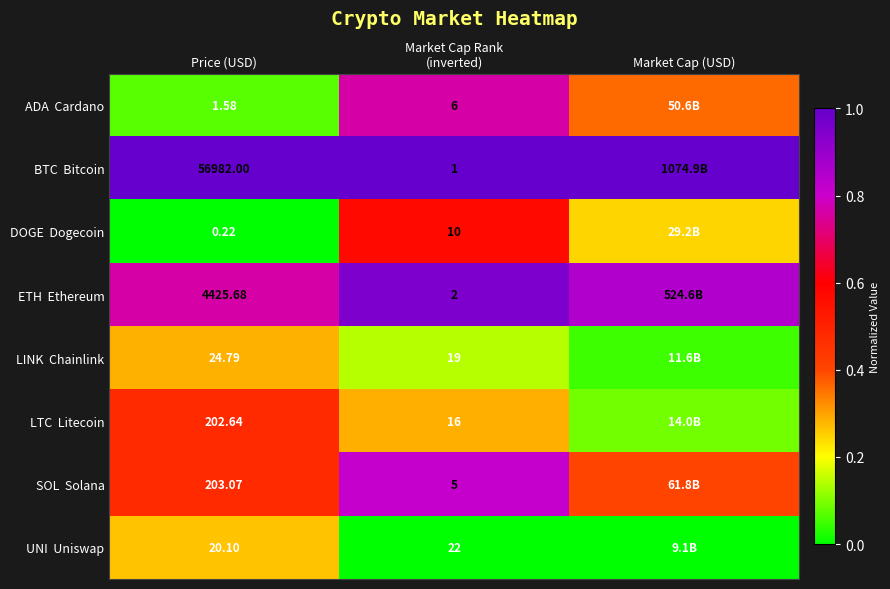

The value of BTC Bitcoin at Price (USD) is 1.0. True or false?

True